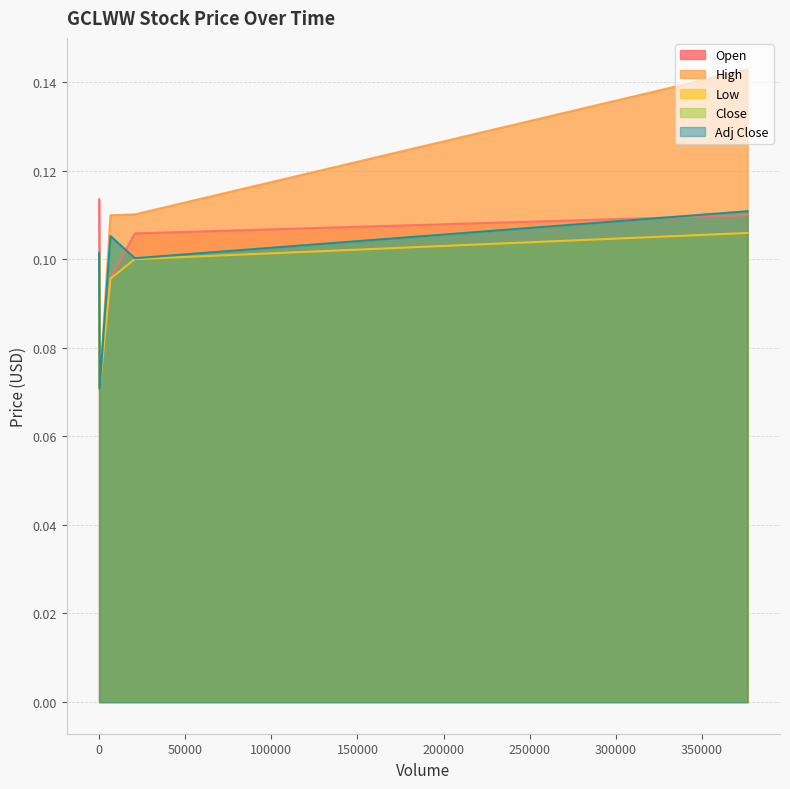

The Close series shows 0.1 at 2025-08-01. True or false?

False